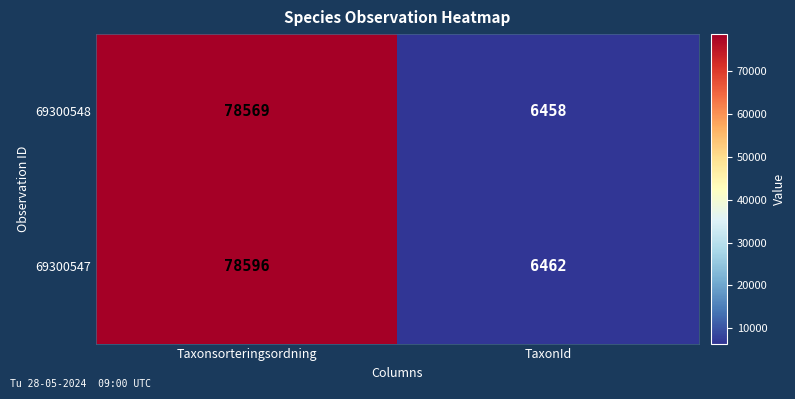

At which label is 69300548 closest to 42513?

TaxonId